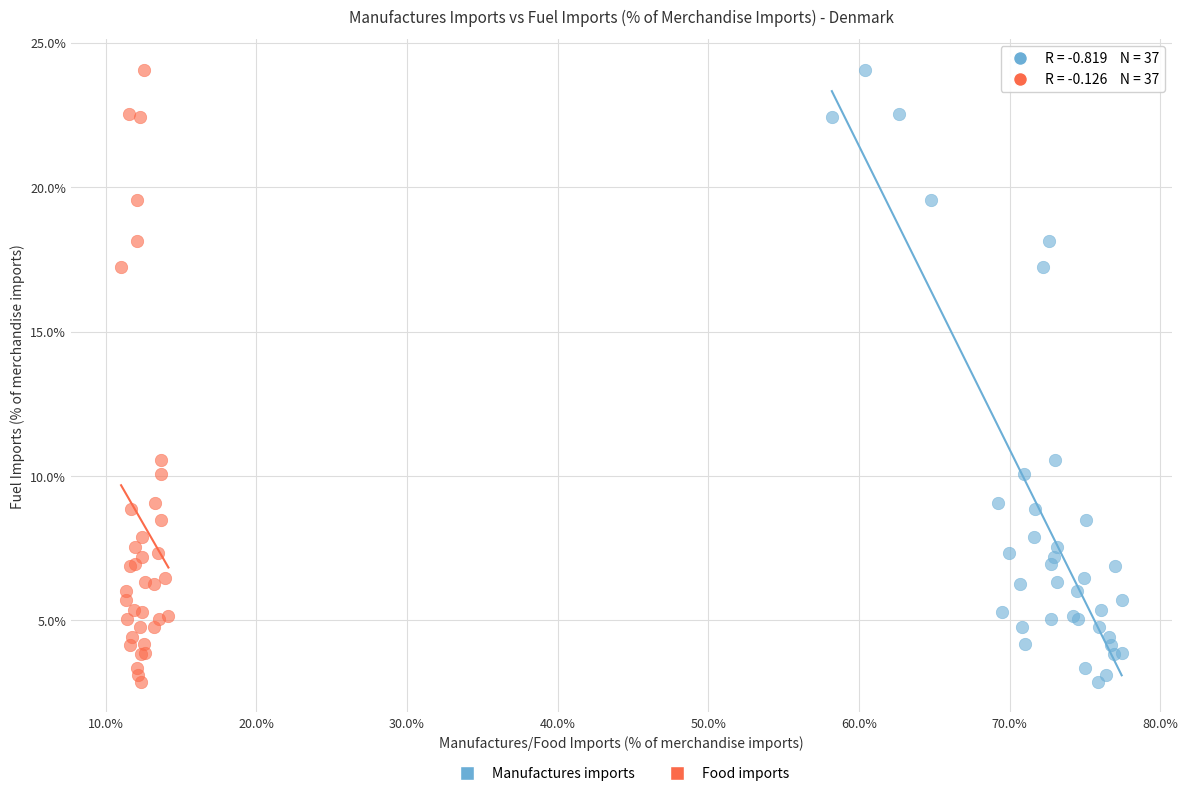

What are all the series names shown in the legend?

Manufactures imports, Food imports